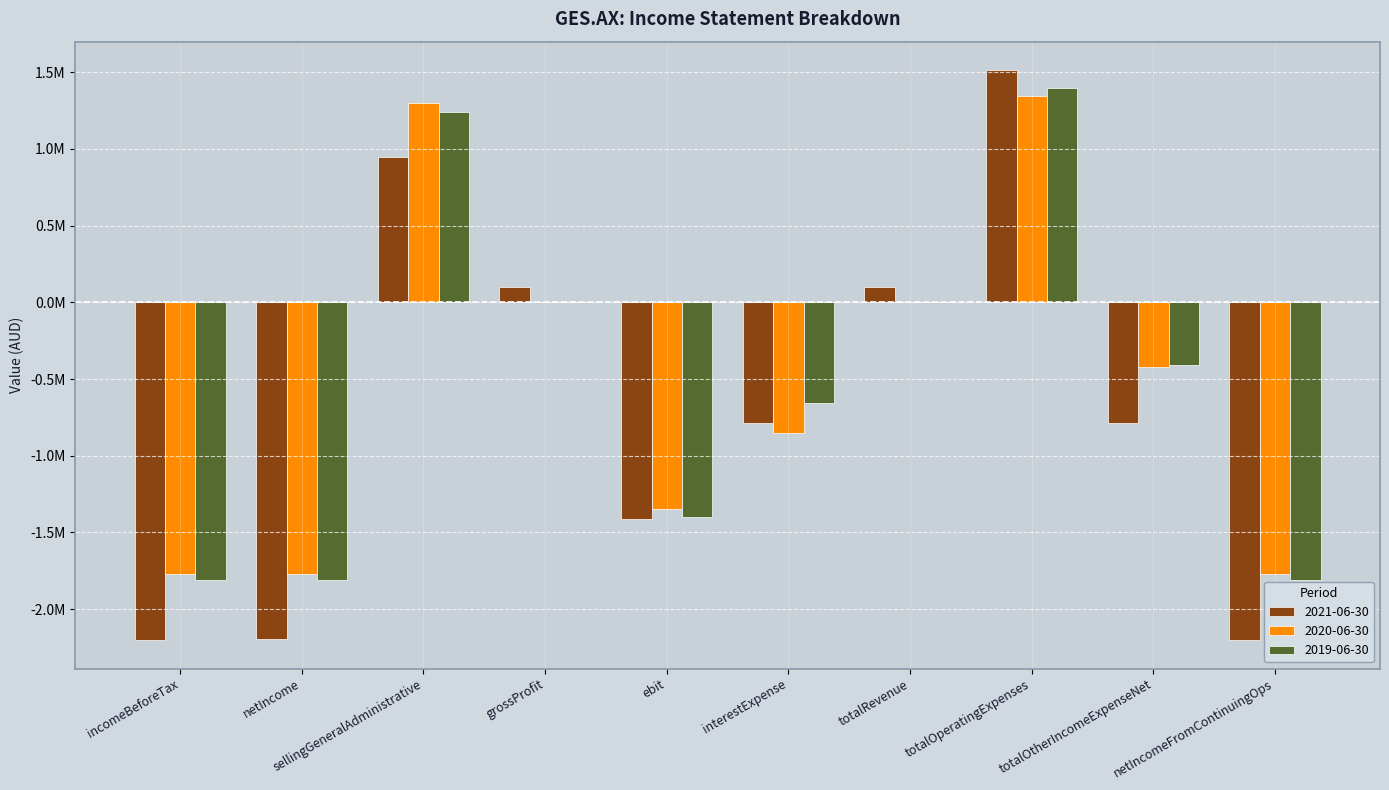

At which category is the sum across all series the highest?

totalOperatingExpenses